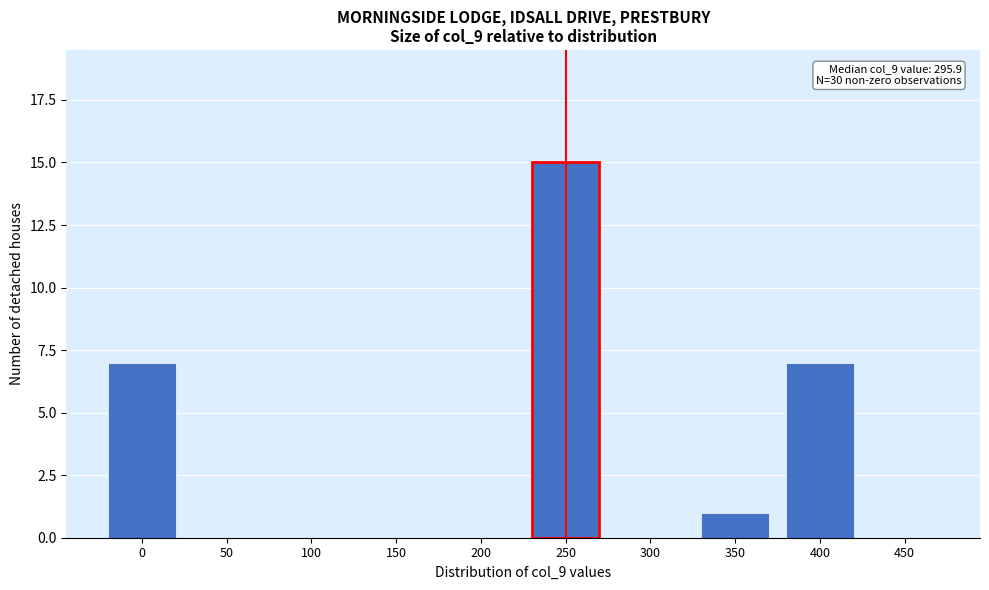

Reading left to right, what are all the values shown in this chart?

0=7	50=0	100=0	150=0	200=0	250=15	300=0	350=1	400=7	450=0